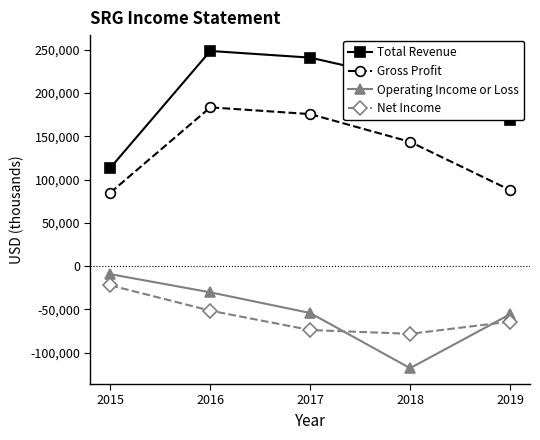

Where is Total Revenue nearest to the value 181150?

2019